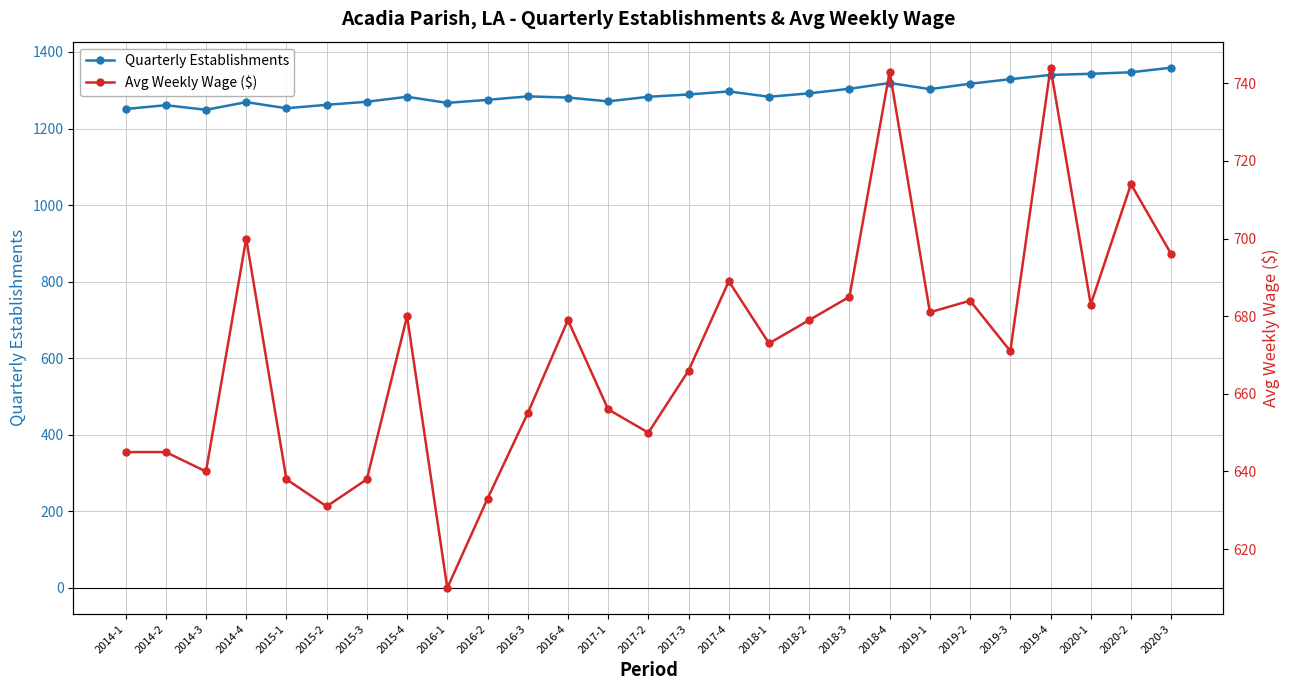

What is the label of the 21st point from the left?

2019-1